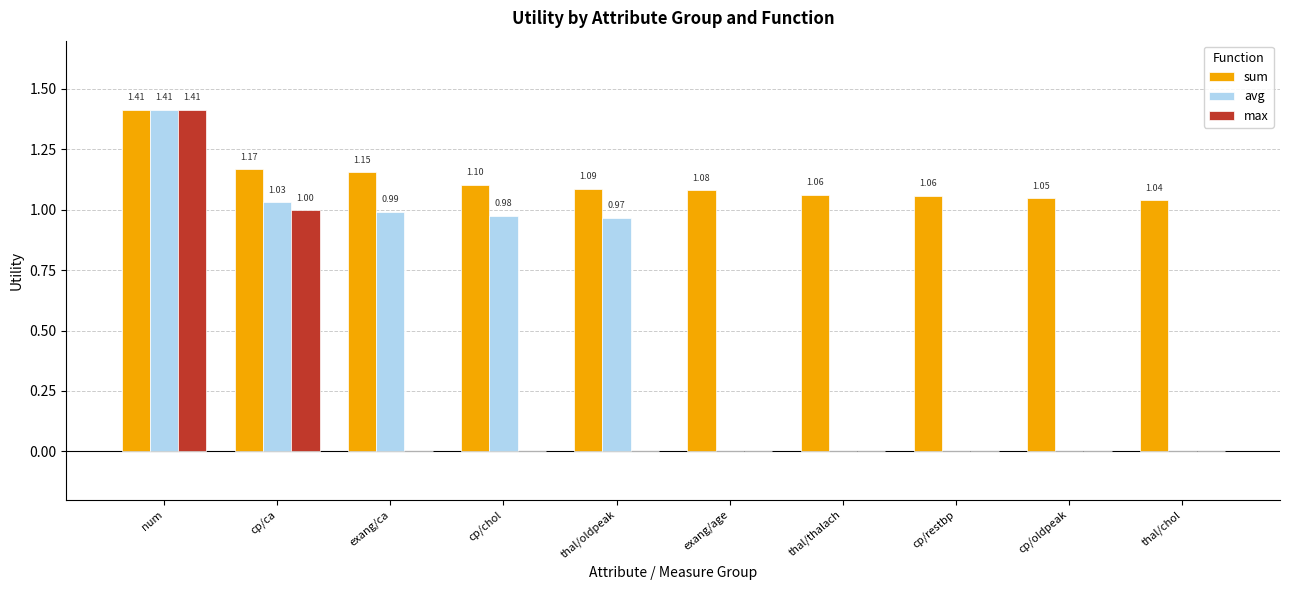

Which series has the largest total across all categories?

sum